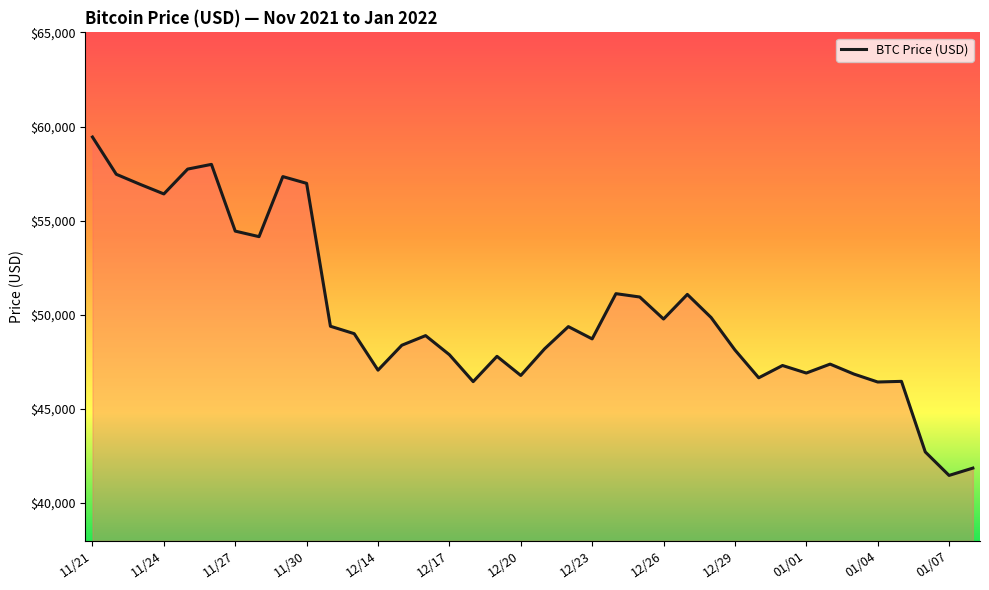

What is the smallest value displayed?

41471